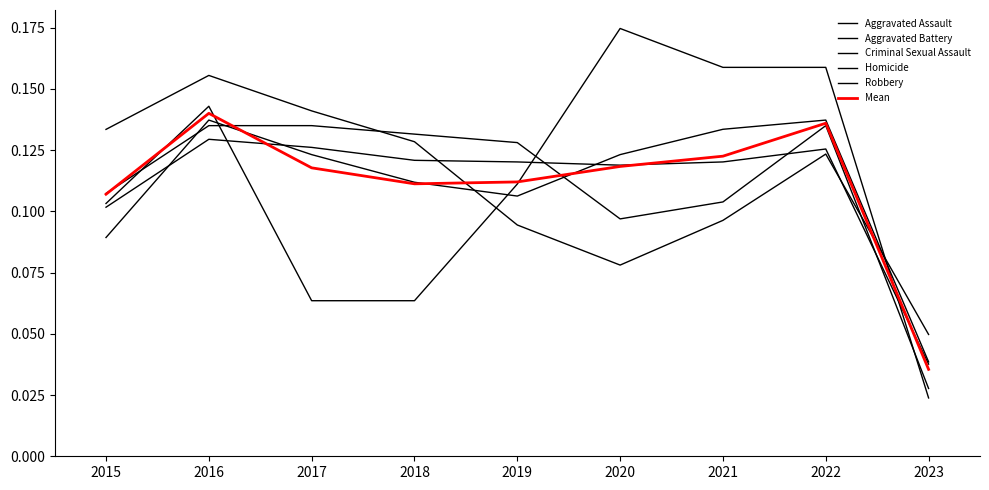

How many lines are shown in the chart?

6